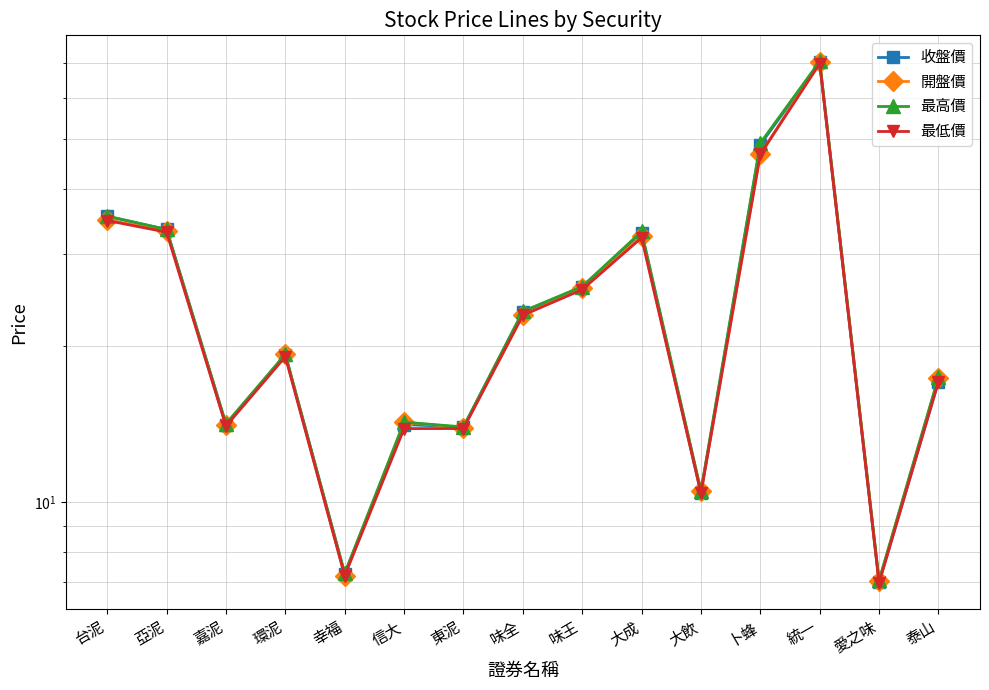

Where is the first local maximum for 收盤價?

環泥